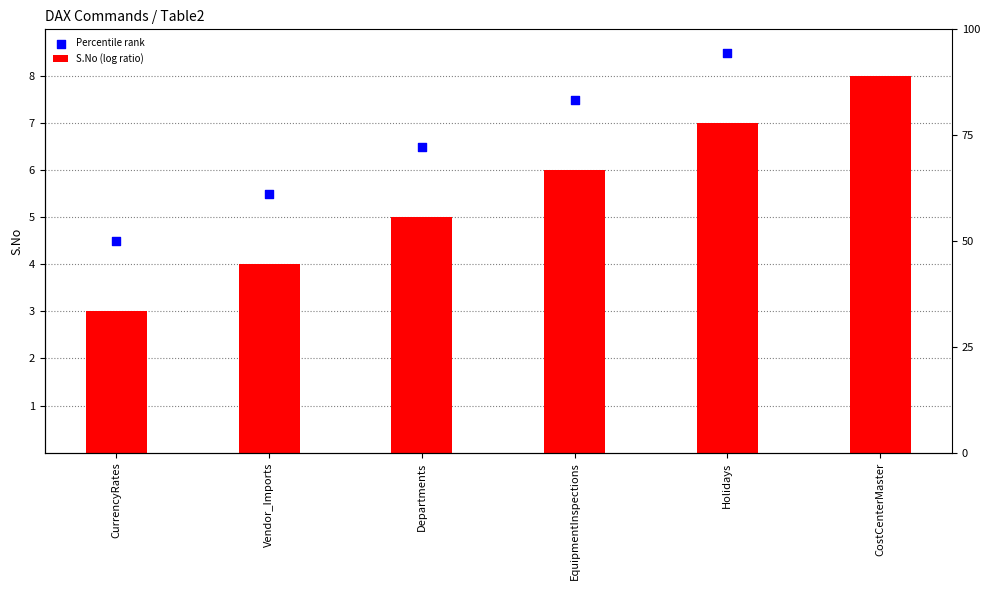

Which series reaches the maximum Y coordinate?

Percentile rank